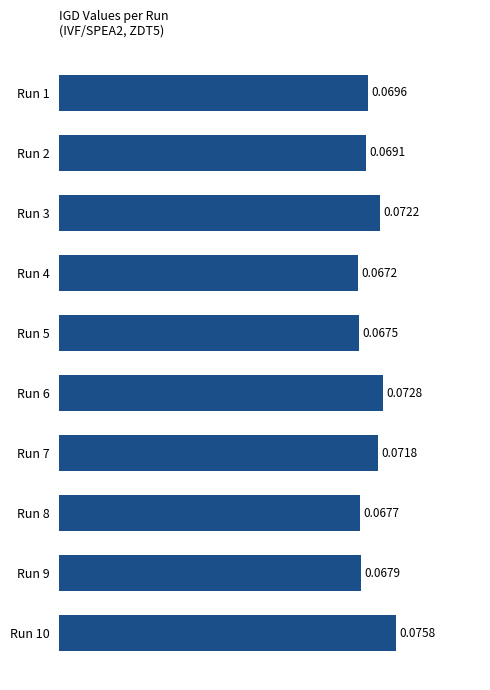

What is the sum of all values?

0.7